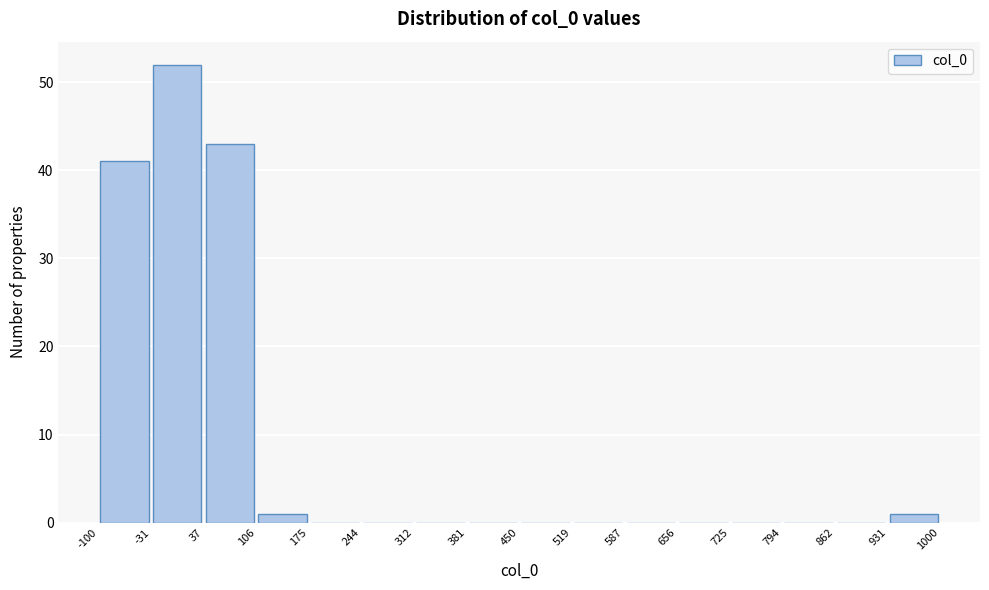

What is the height of the bar covering 931 to 1000 on the x-axis? The values are not printed on the chart, so give them approximately, as read against the axis.

1